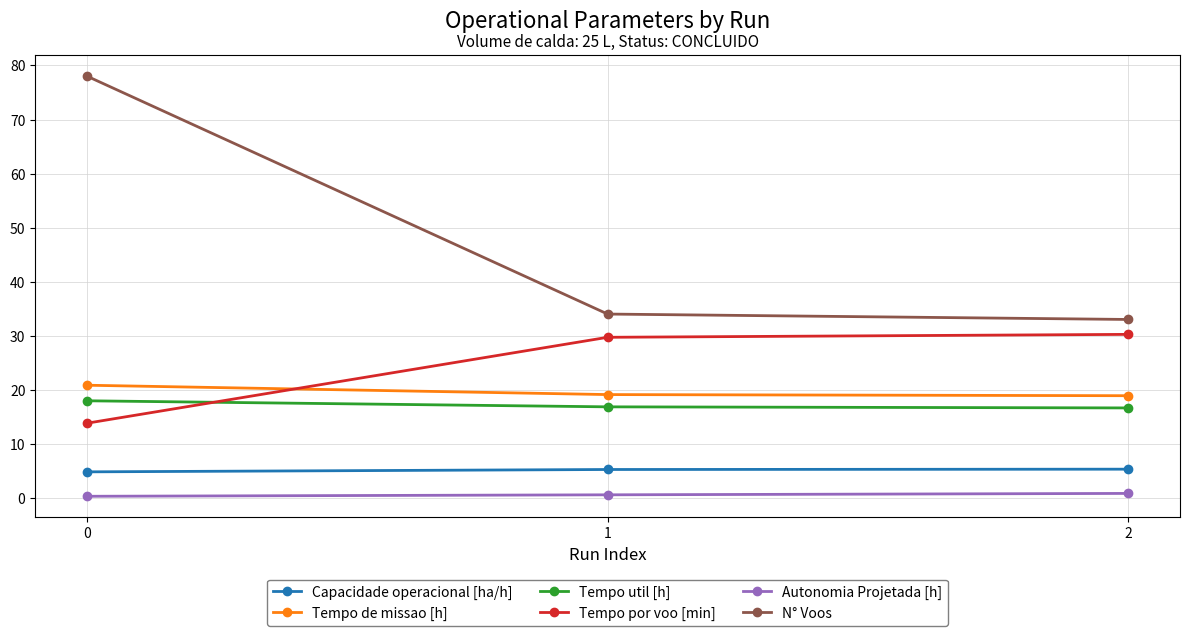

Is the value of Tempo de missao [h] at 1 greater than the value of Tempo util [h] at 1?

Yes